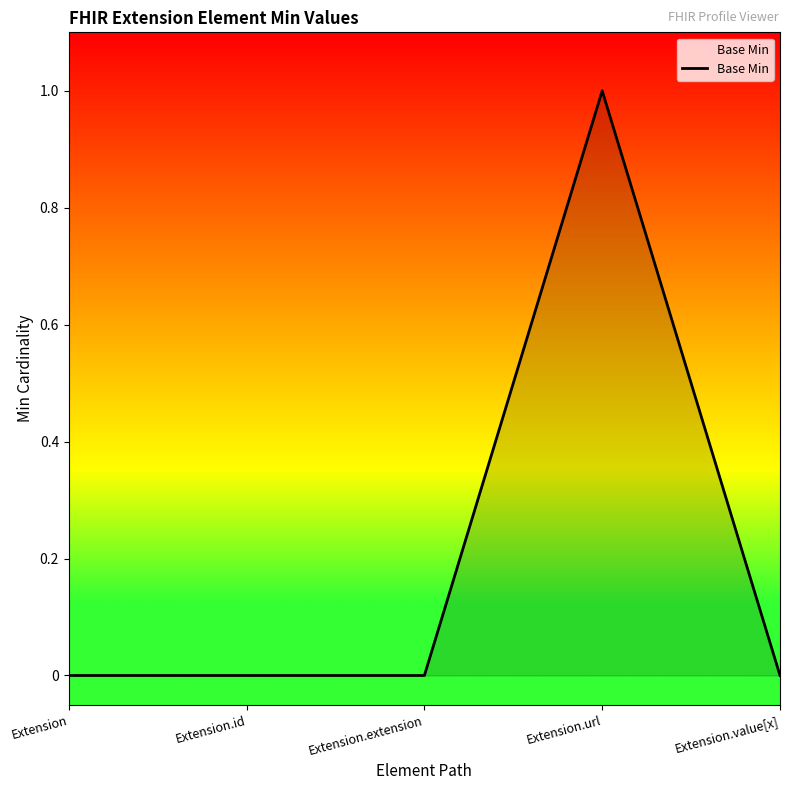

At which category does the chart reach its peak across all series?

Extension.url